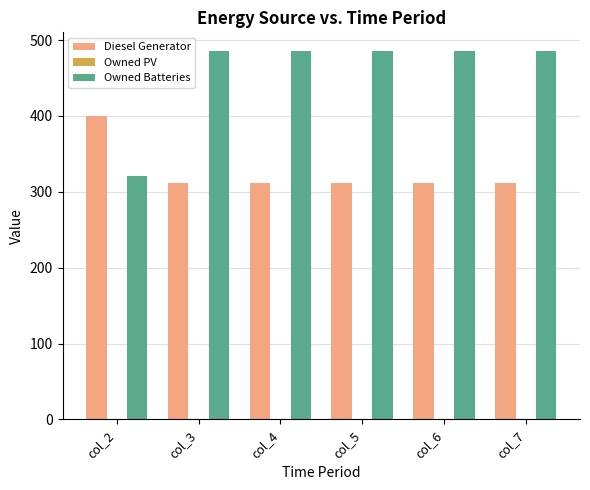

Rank the series by their maximum value, from lowest to highest.

Diesel Generator, Owned Batteries